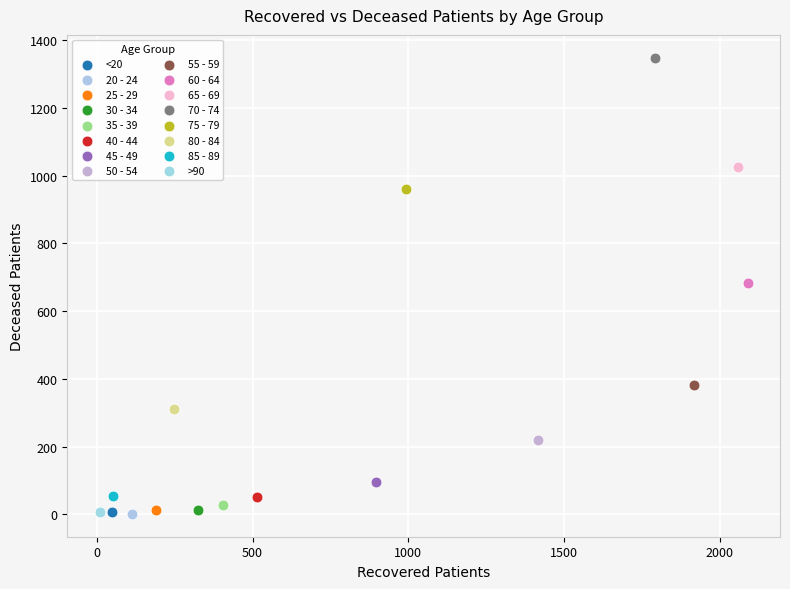

What are all the series names shown in the legend?

<20, 20 - 24, 25 - 29, 30 - 34, 35 - 39, 40 - 44, 45 - 49, 50 - 54, 55 - 59, 60 - 64, 65 - 69, 70 - 74, 75 - 79, 80 - 84, 85 - 89, >90